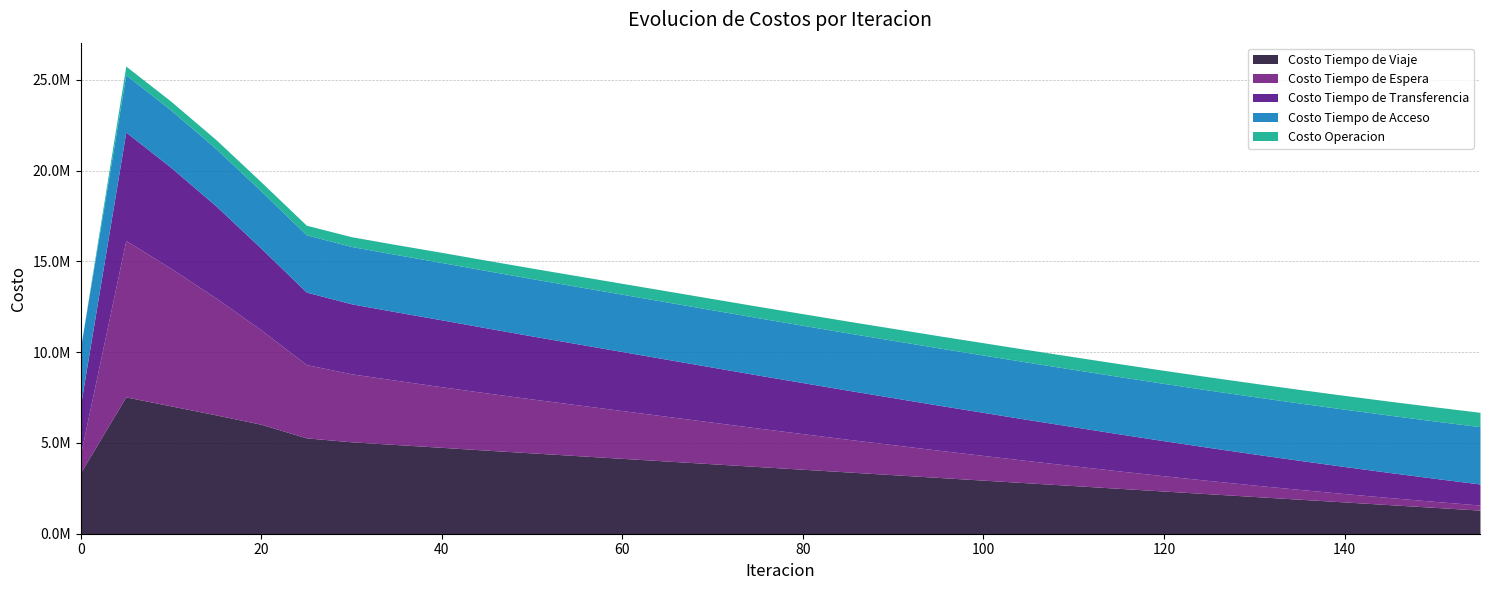

What is the value of the Costo Tiempo de Transferencia point at the 22nd from the left?

2260000.0